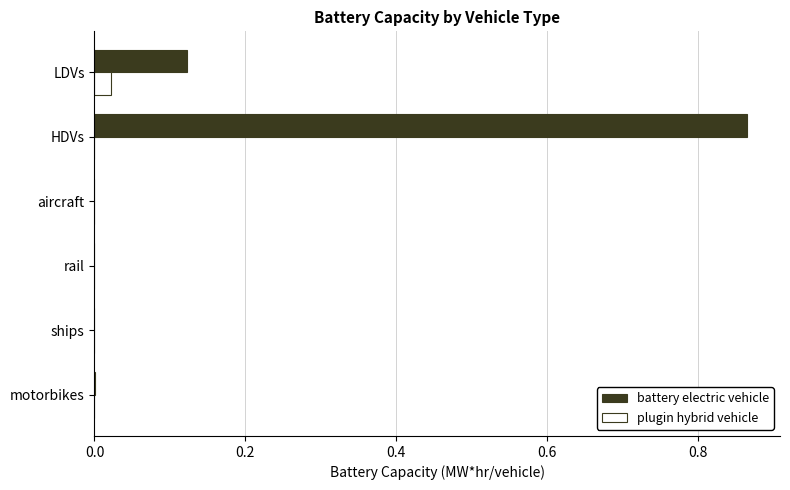

Is it true that plugin hybrid vehicle equals 0.0 at aircraft?

True